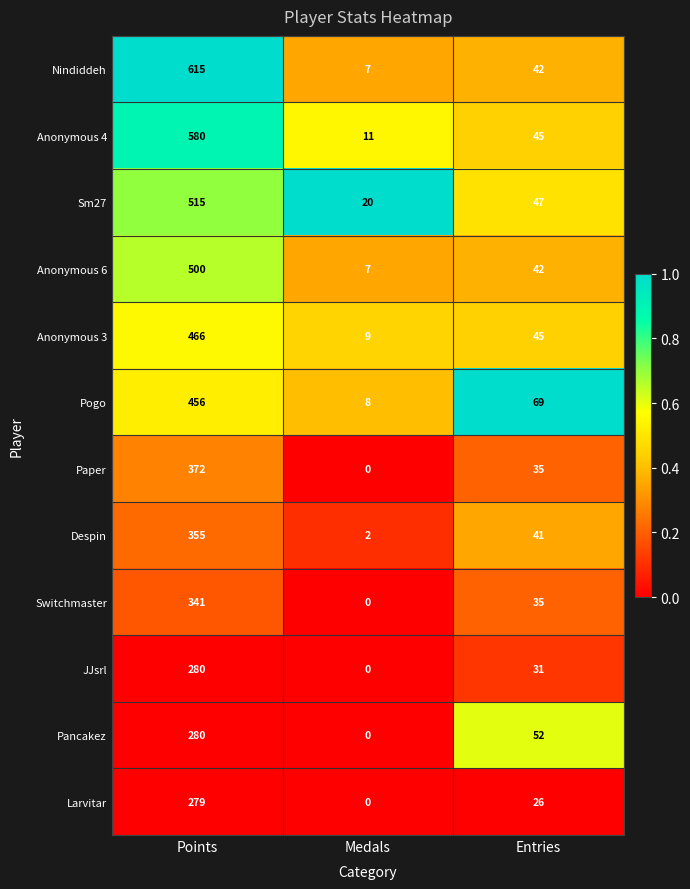

Which series changed the most between Medals and Entries?

Pogo